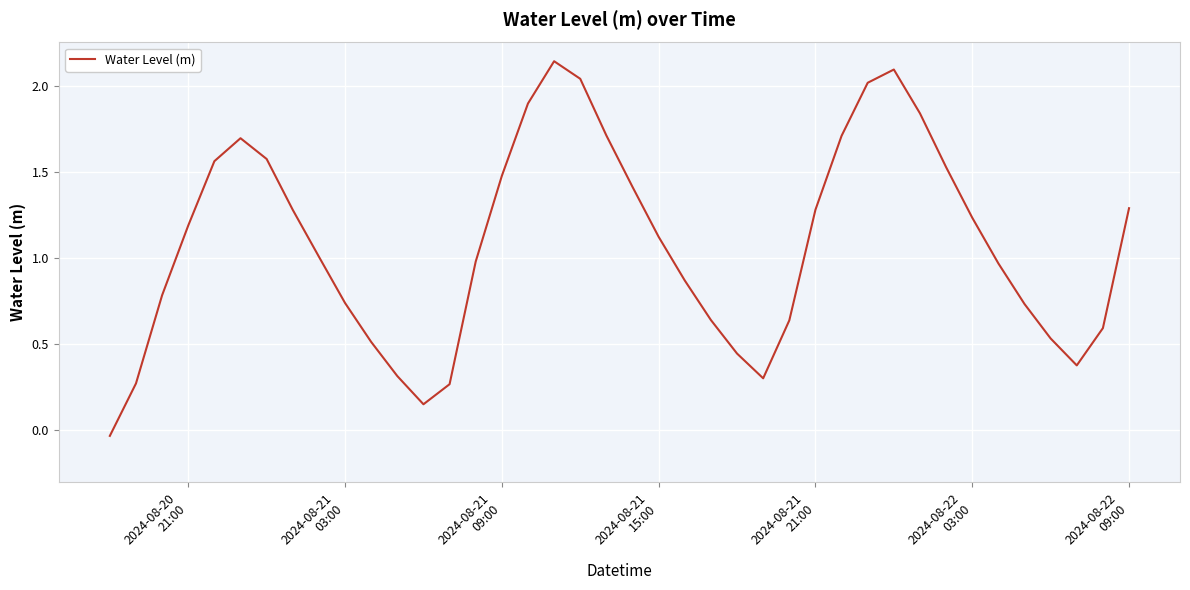

What is the difference between the maximum and minimum values?

2.2